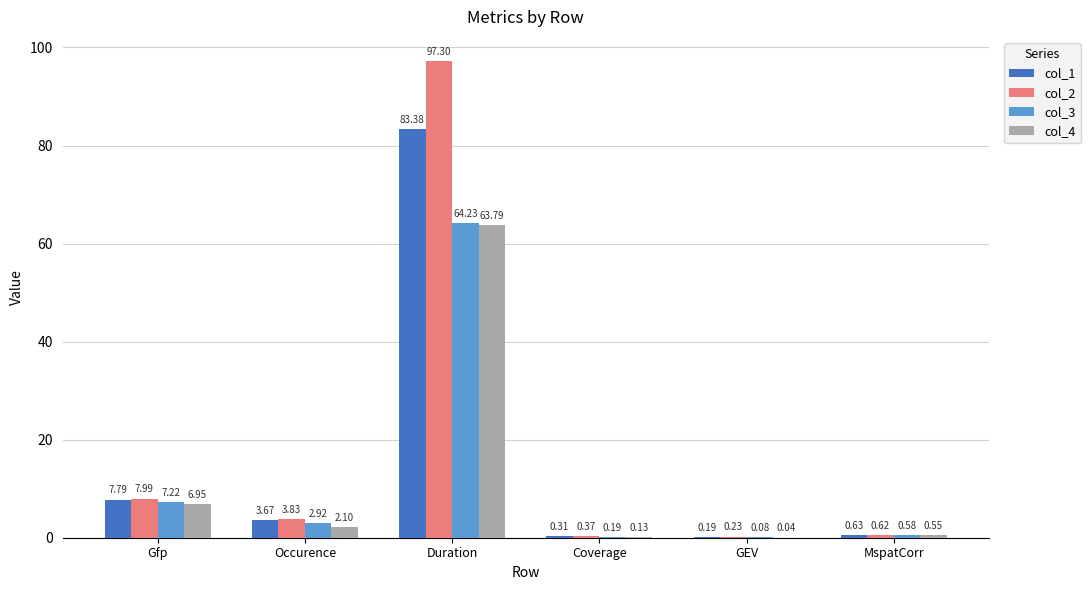

Where is col_4 nearest to the value 31?

Gfp